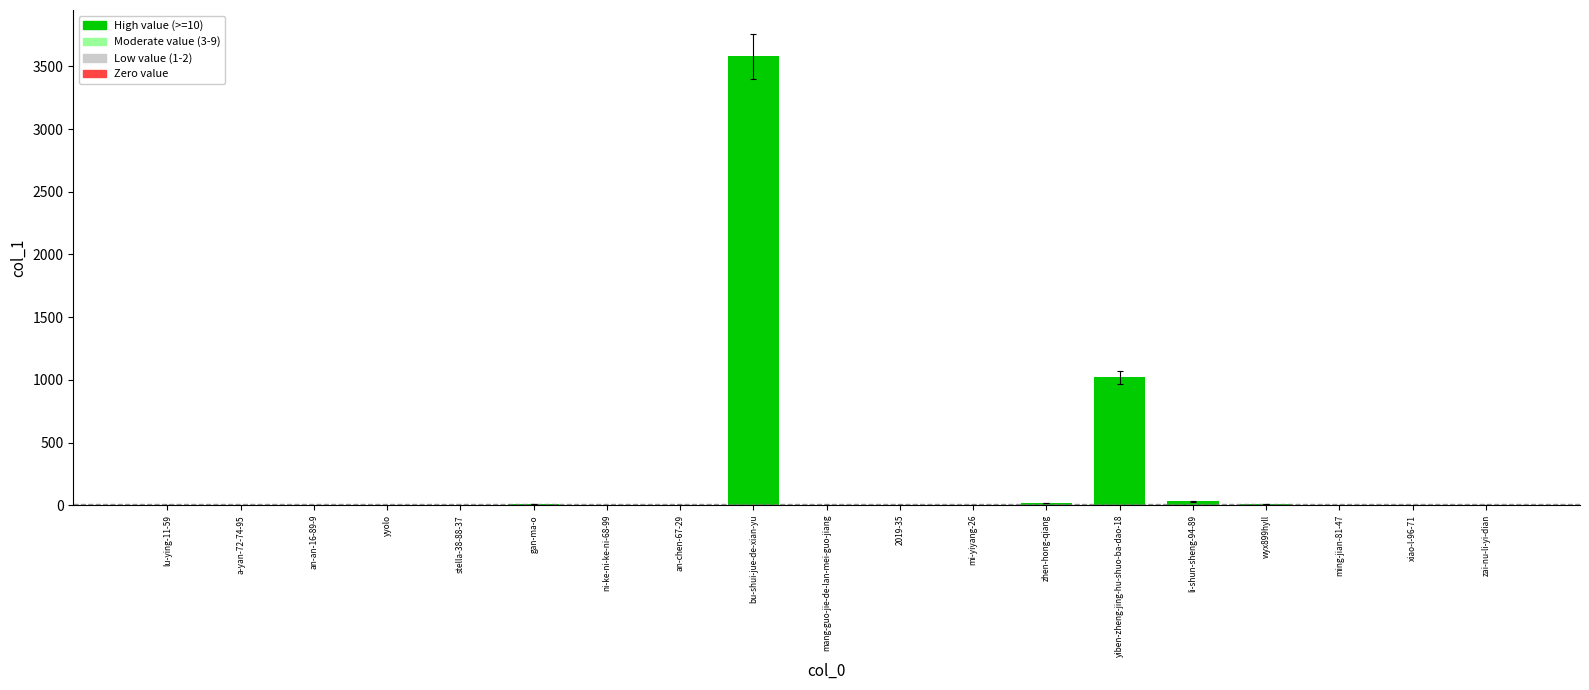

Between ni-ke-ni-ke-ni-68-99 and yiben-zheng-jing-hu-shuo-ba-dao-18, which is larger?

yiben-zheng-jing-hu-shuo-ba-dao-18